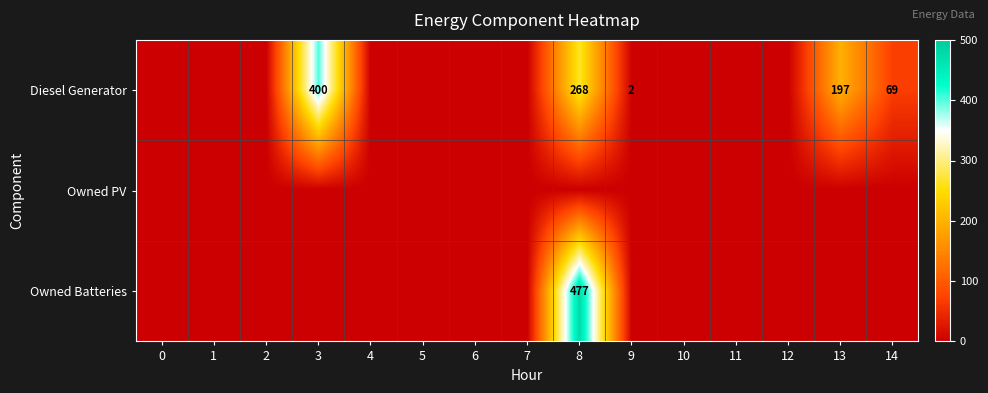

True or false: Diesel Generator has a value of 157 at 8.

False